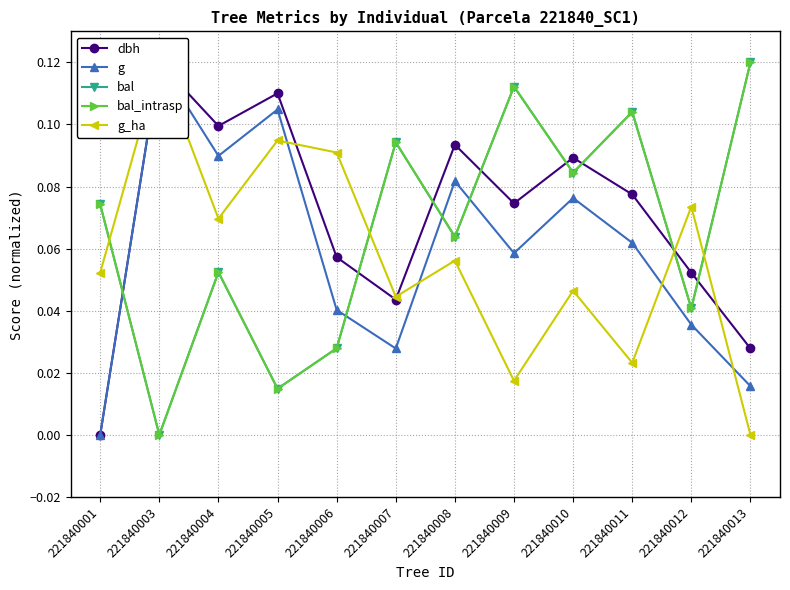

Between 221840001 and 221840004, which series saw the biggest shift?

dbh